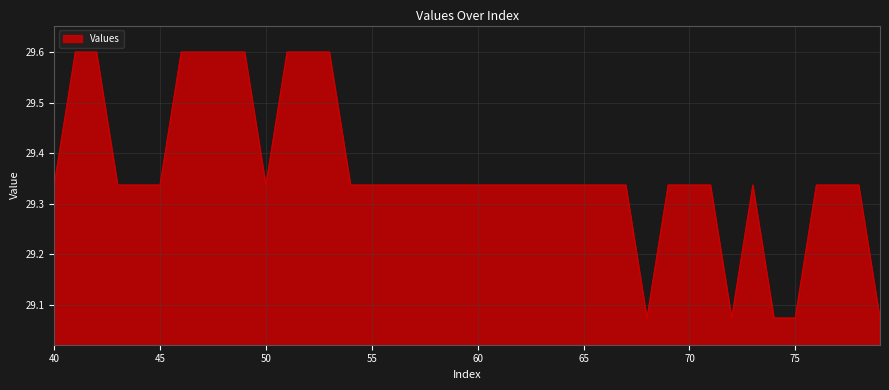

What is the greatest value displayed?

29.6